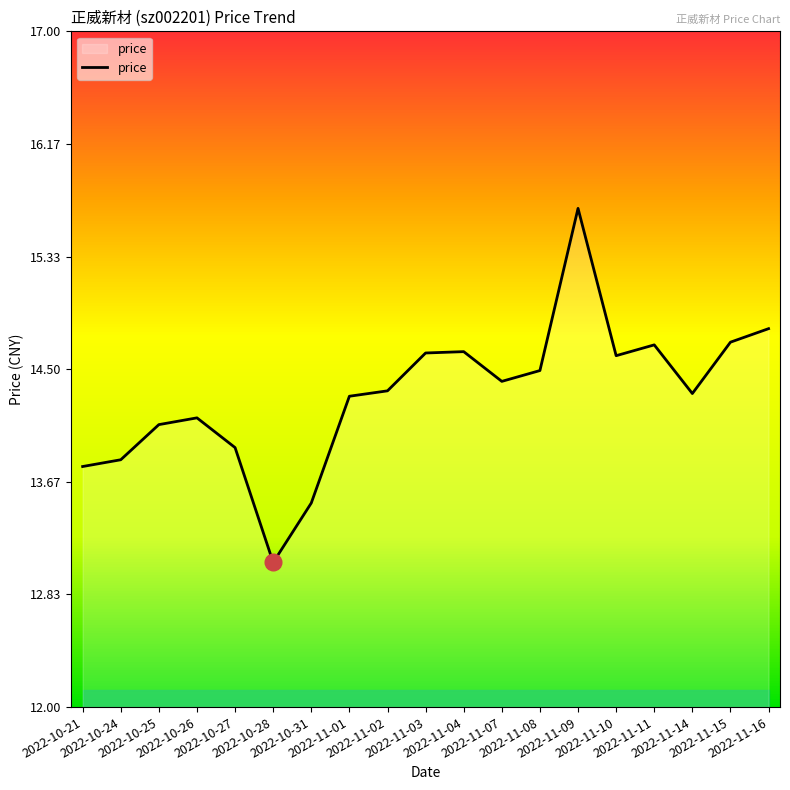

True or false: the data has more than 0 interior local peaks.

True